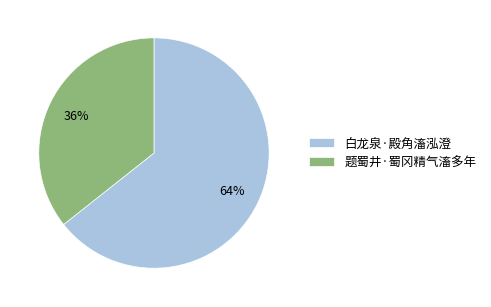

How many slices are in this pie chart?

2